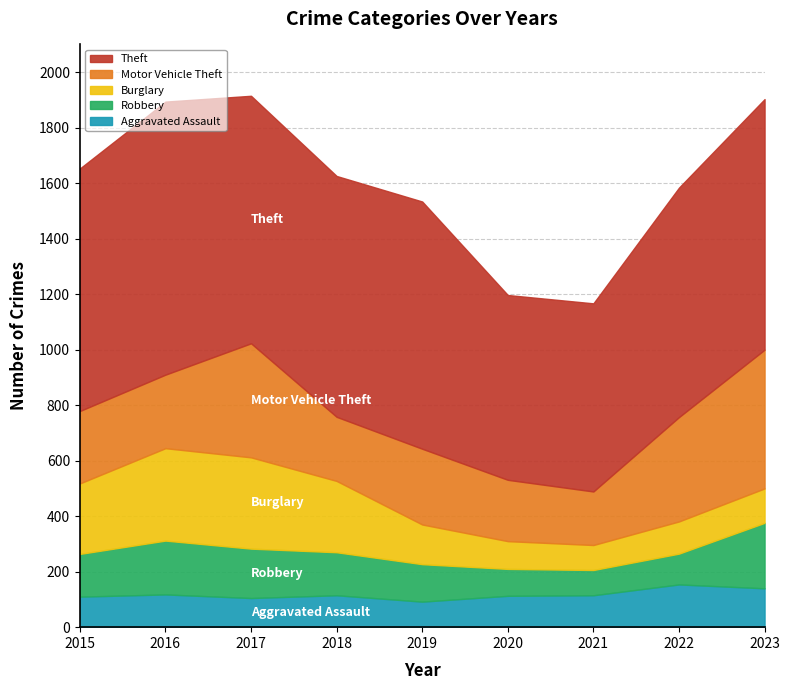

What is the difference between the highest and lowest values at 2022?

716